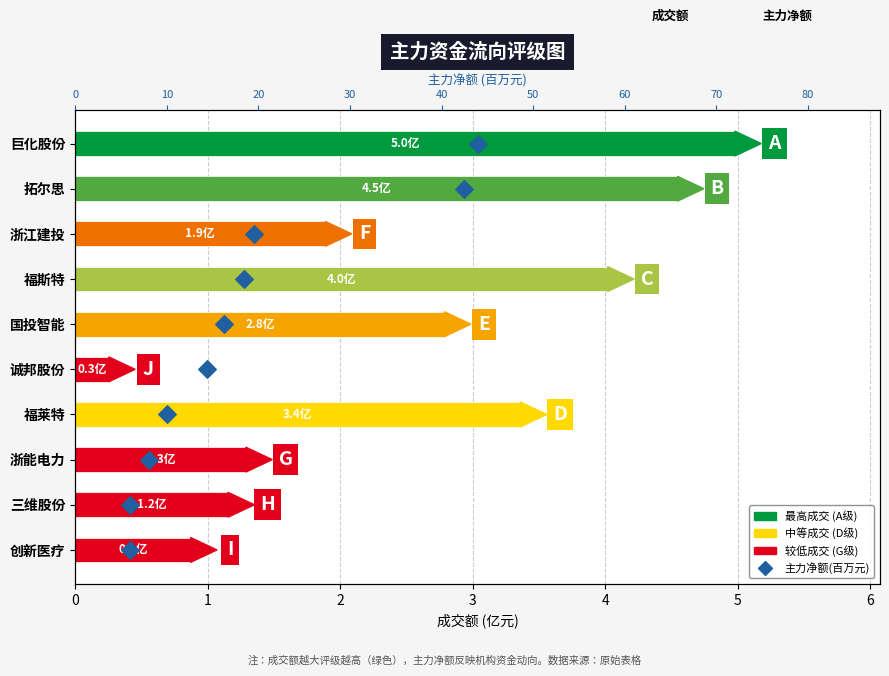

Which series reaches the minimum Y coordinate?

主力净额(百万元)